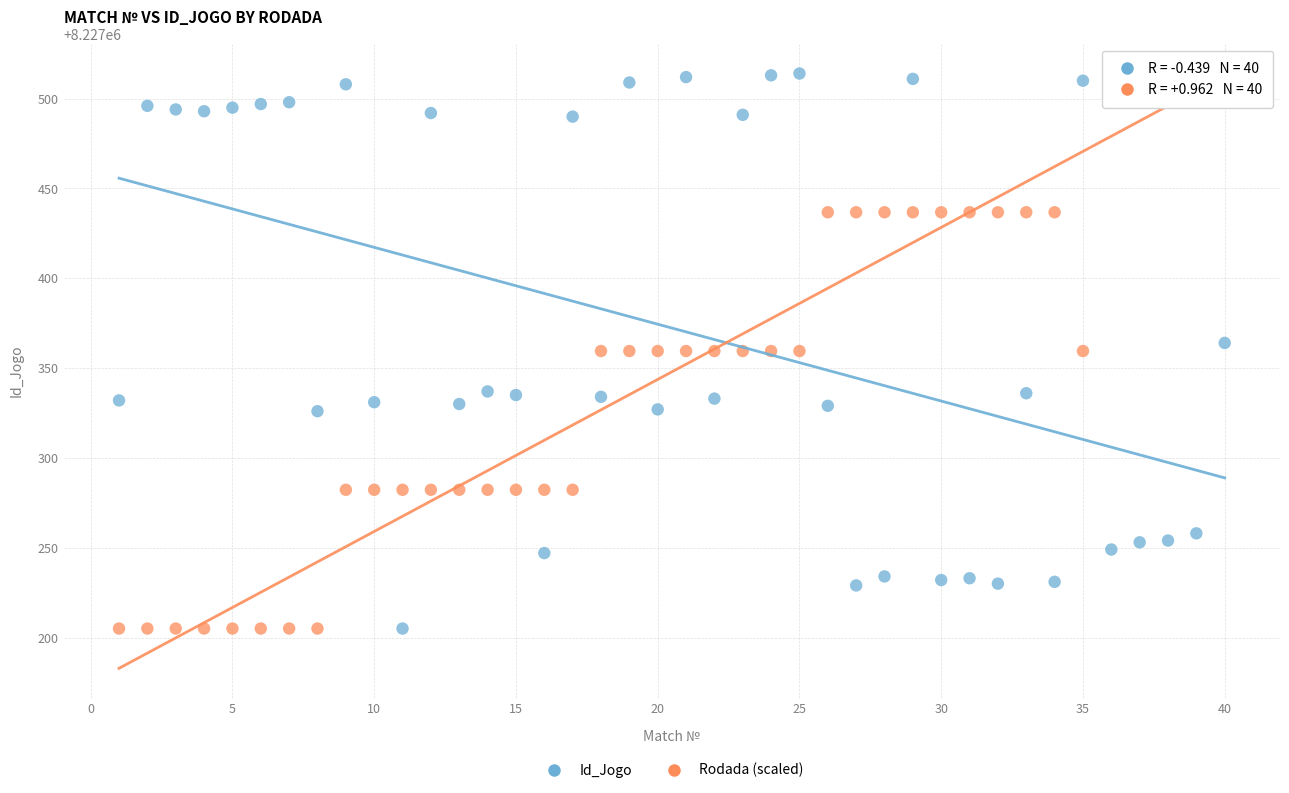

Across all data points, what is the range of Y values (max minus min)?

309.0